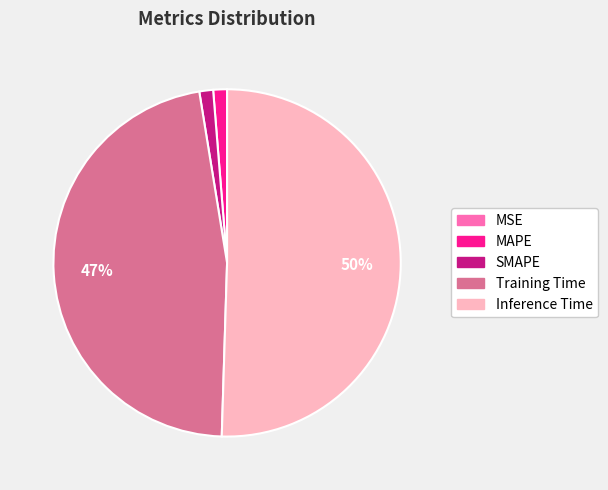

To the nearest percent, what is the difference between the Training Time and SMAPE slice percentages?

46%